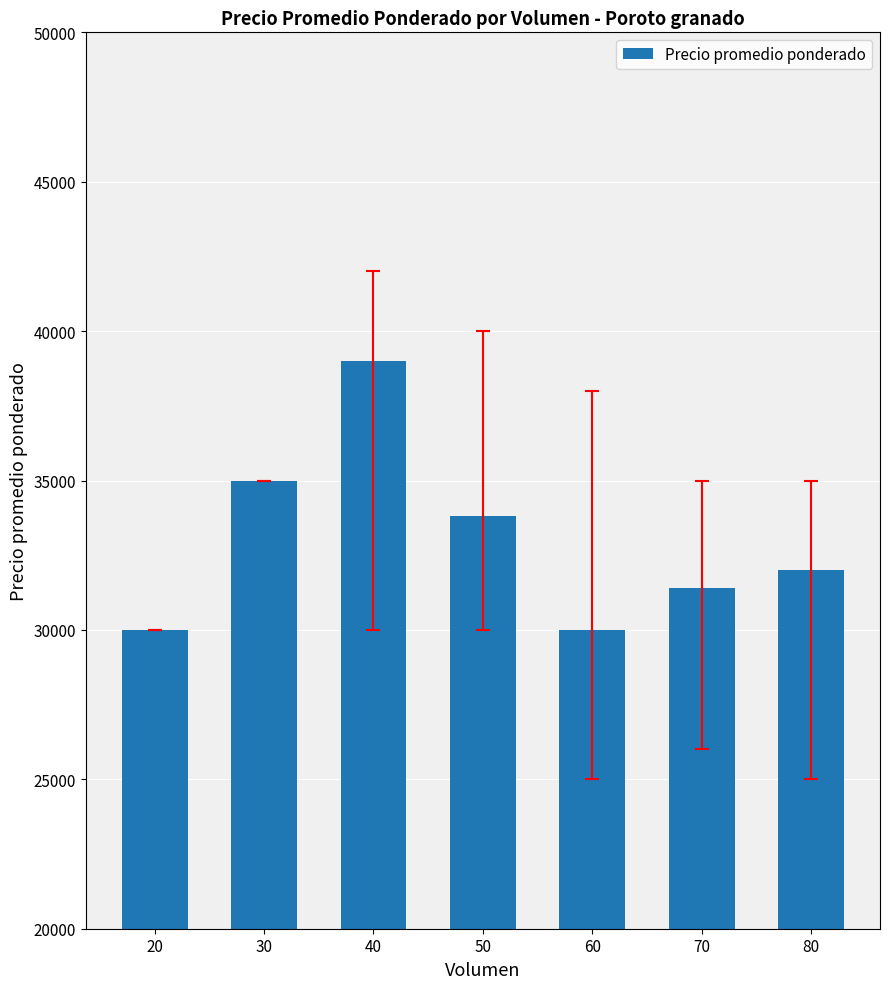

The chart shows a value of 12658 at 70. True or false?

False